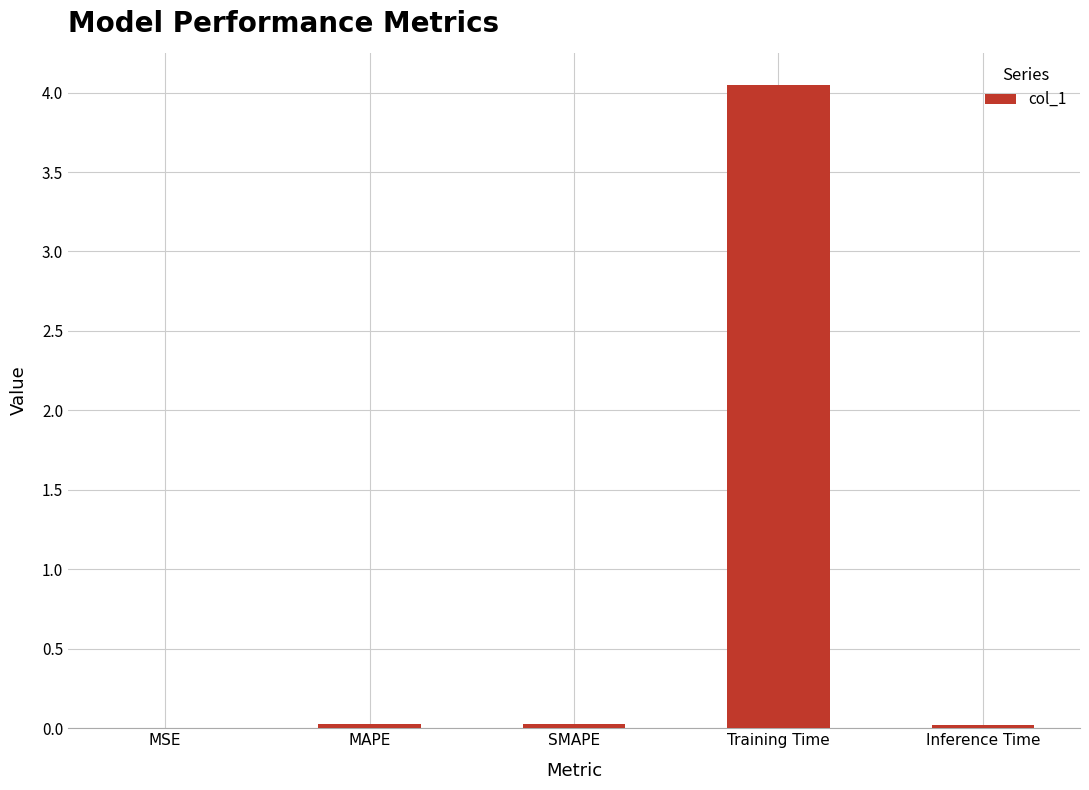

Which has a higher value, Training Time or MAPE?

Training Time